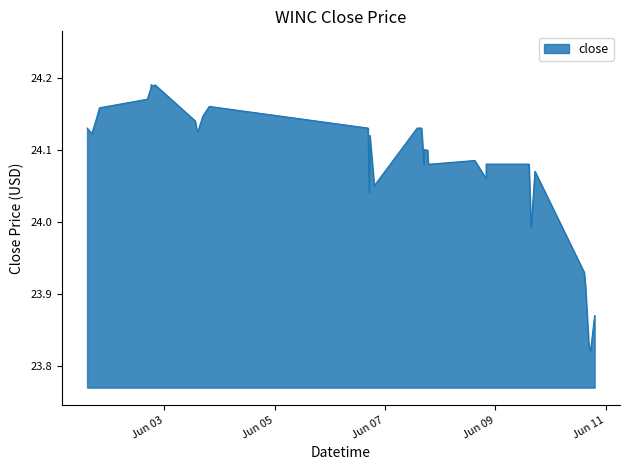

What is the difference between the maximum and minimum values?

0.4